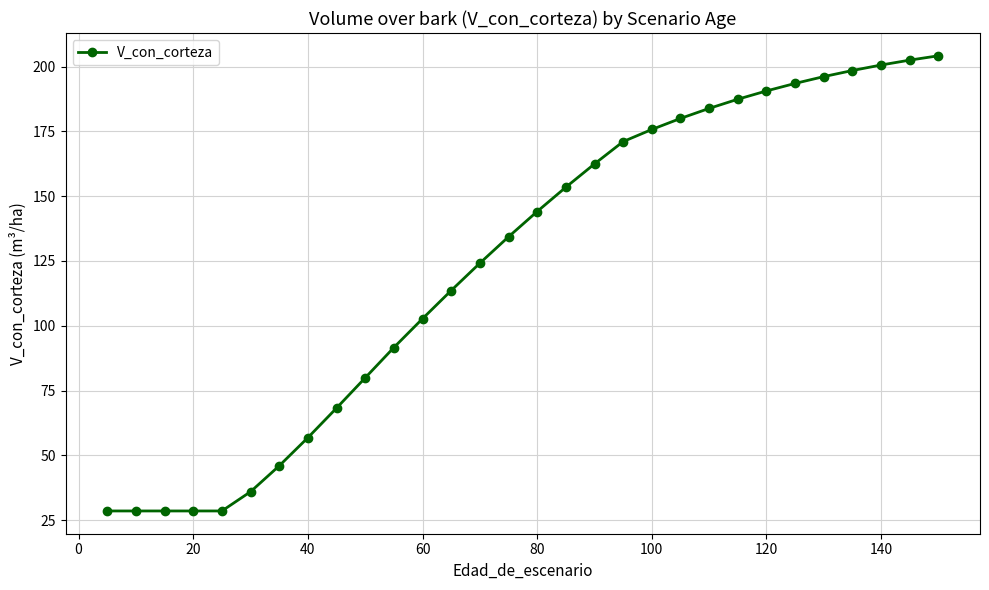

What is the minimum value shown in the chart?

28.6